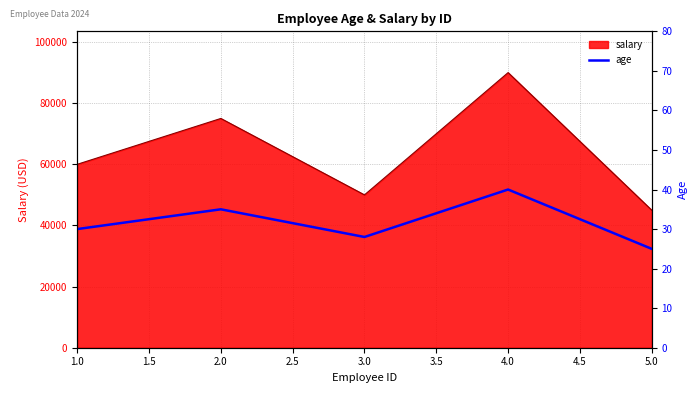

What is the average value?

32